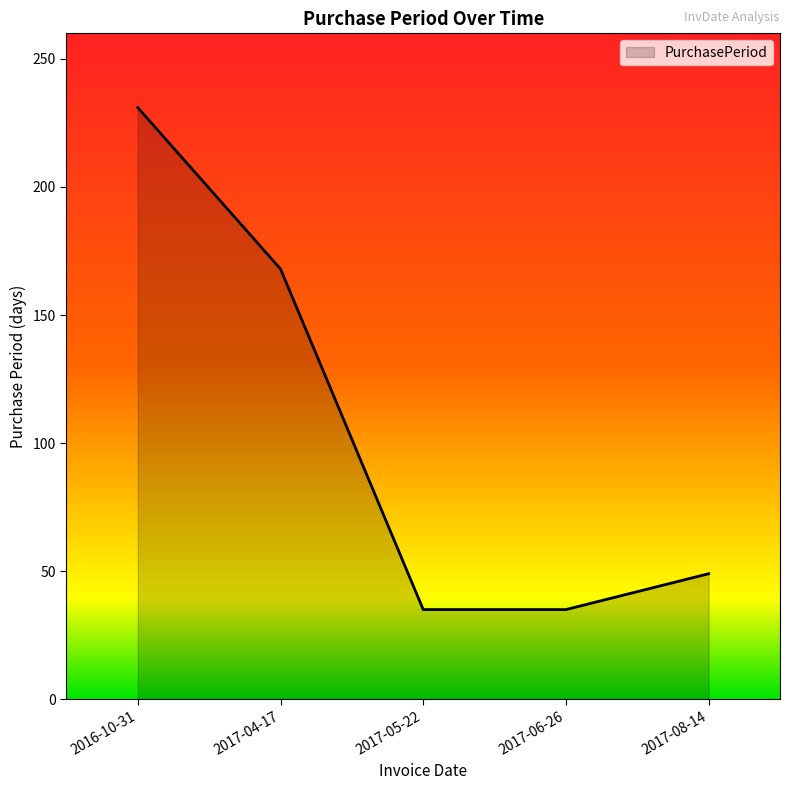

How many lines are shown in the chart?

1